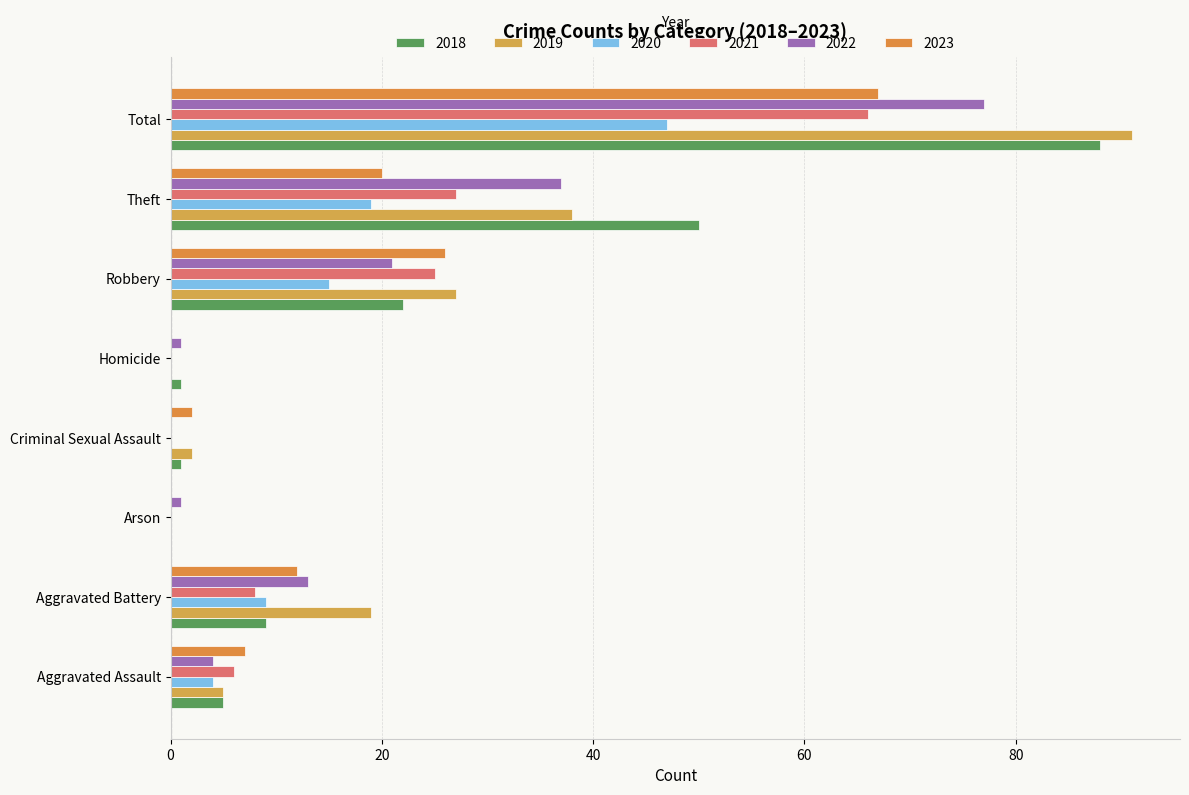

How many series are shown in this chart?

6